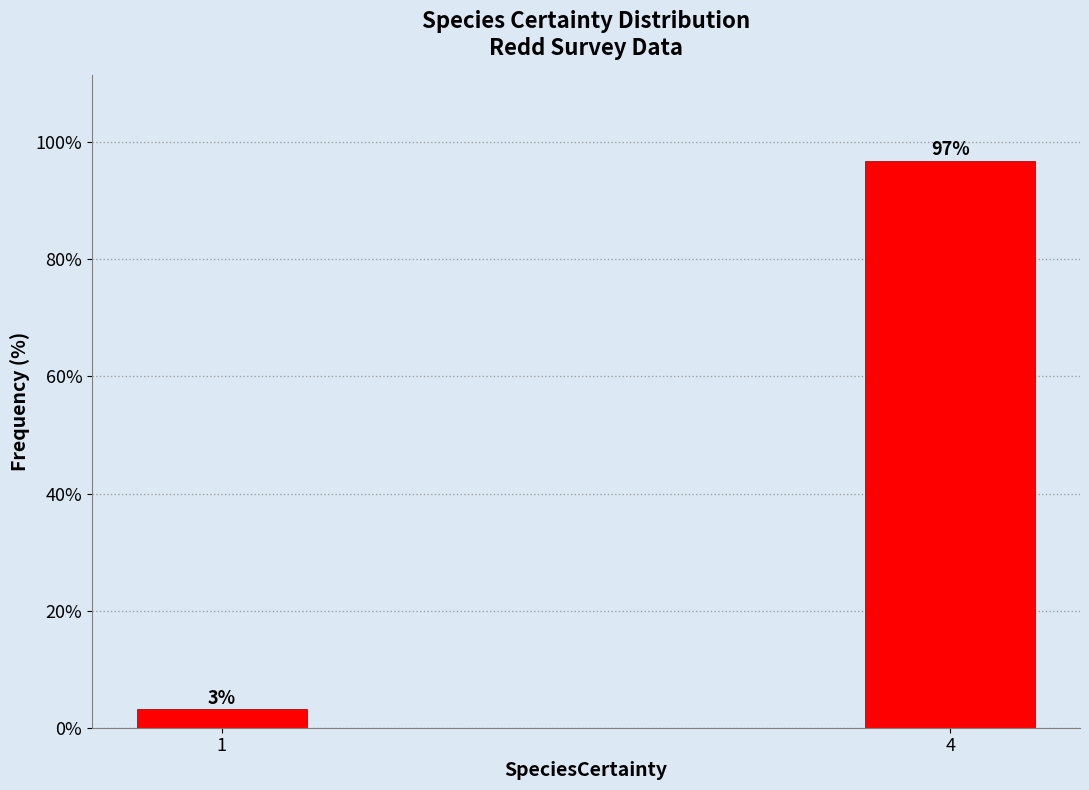

What is the average value?

50.0